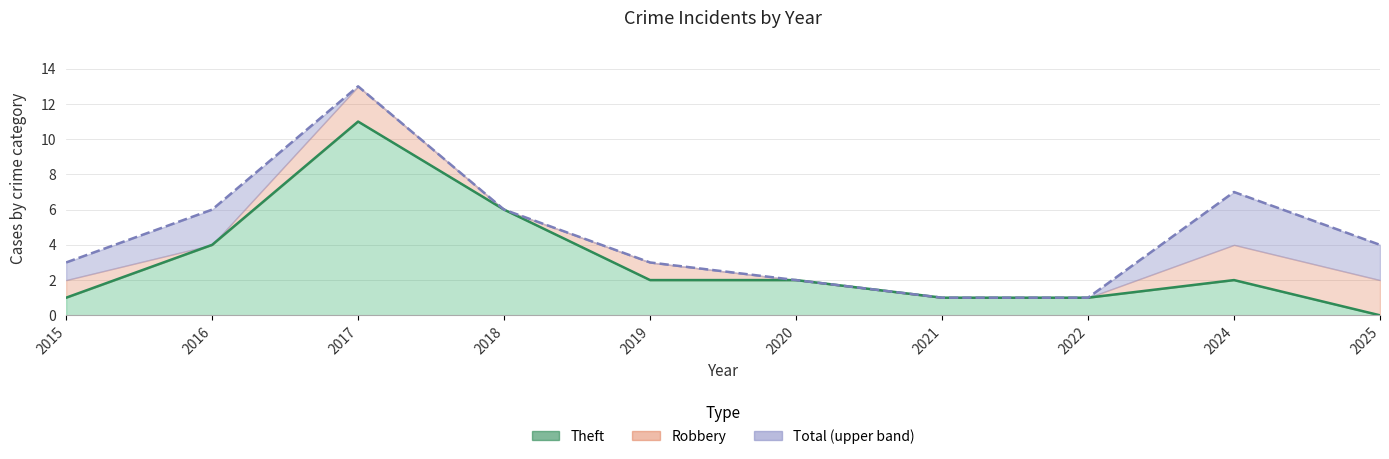

Reading left to right, what are all the values shown in this chart?

Theft line: 2015=1	2016=4	2017=11	2018=6	2019=2	2020=2	2021=1	2022=1	2024=2	2025=0
Total line: 2015=3	2016=6	2017=13	2018=6	2019=3	2020=2	2021=1	2022=1	2024=7	2025=4